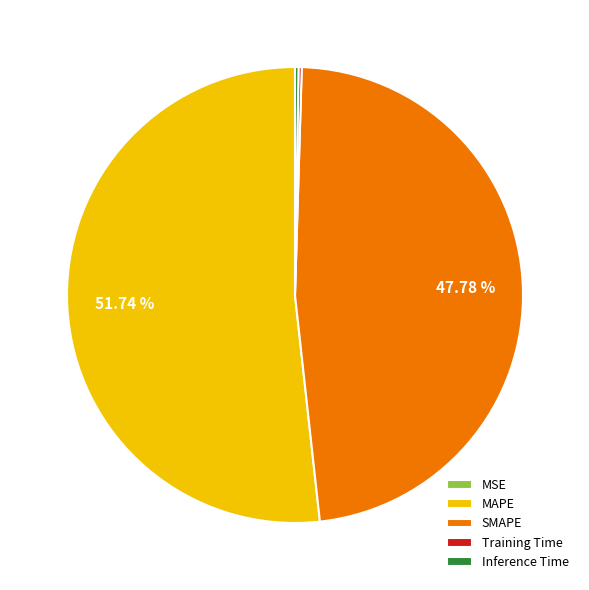

Which slice represents more than half of the pie?

MAPE